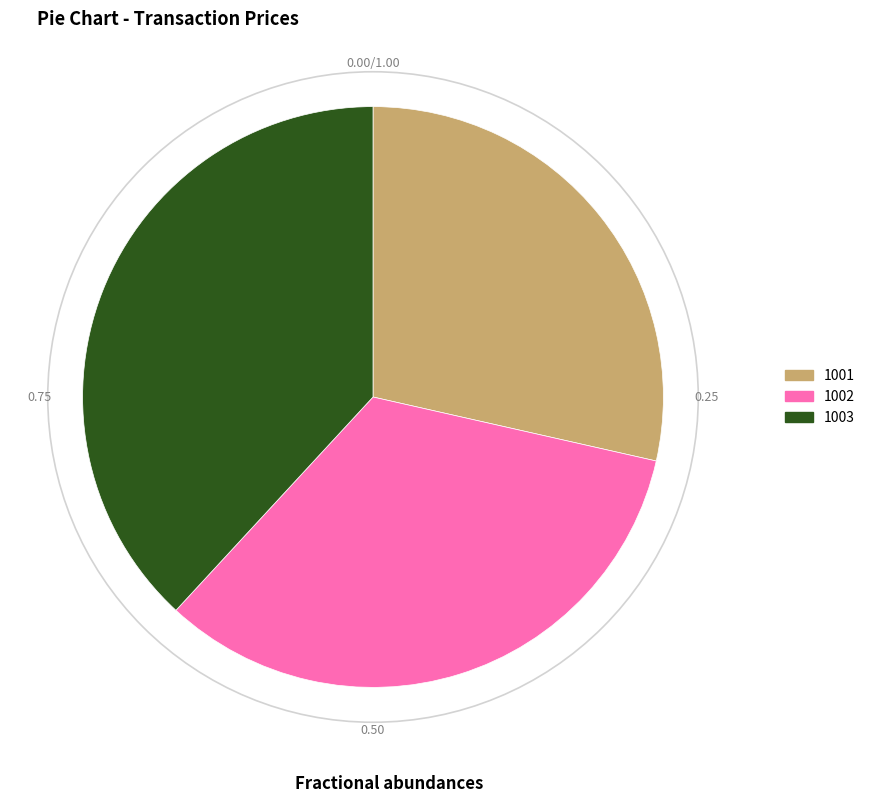

Does 1001 account for over 50% of the chart?

No